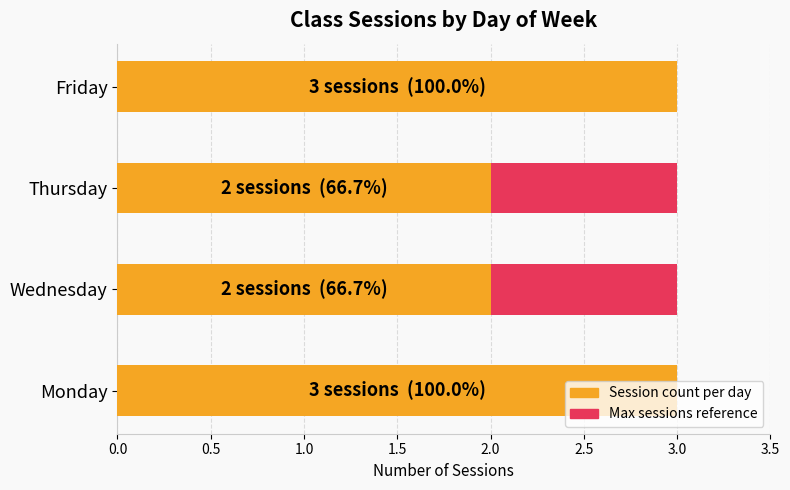

What is the difference between the maximum and minimum values in the Session count per day series?

1.0